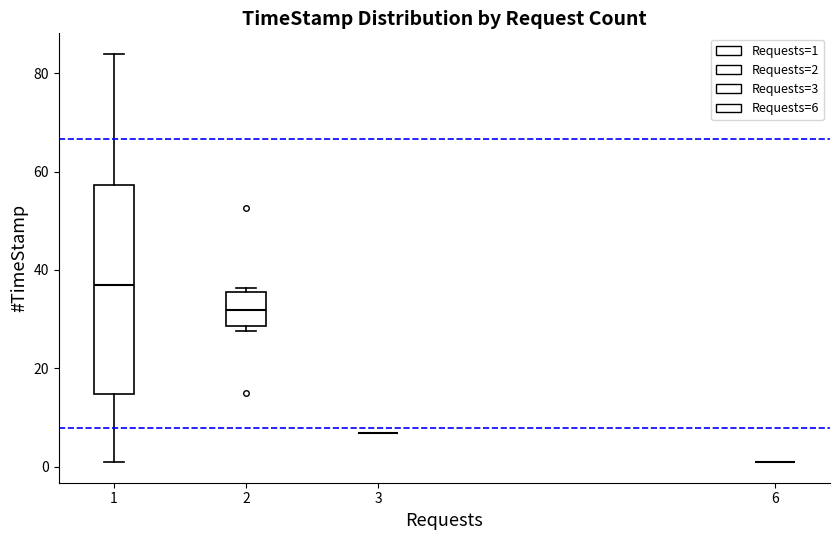

Reading left to right, transcribe this box plot: for each box, give where its median line is, the range the box spans, and where its two whiskers end, as read against the y-axis. The values are not printed on the chart, so give them approximately, as read against the axis.

1: median 36, box 14 to 58, whiskers 0 to 84
2: median 32, box 28 to 36, whiskers 28 (just below the box's lower edge) to 36 (just above the box's upper edge)
3: box collapsed to a line at 6, whiskers 6 to 6
6: box collapsed to a line at 0, whiskers 0 to 0